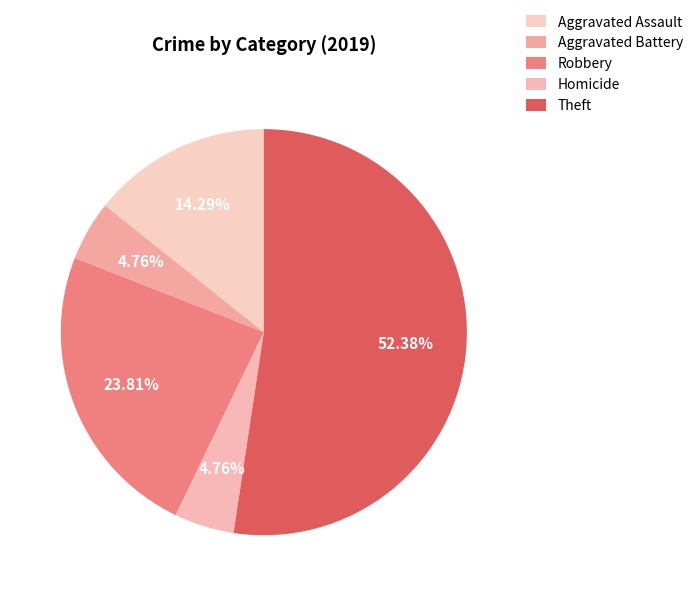

Count the number of slices in the pie.

5